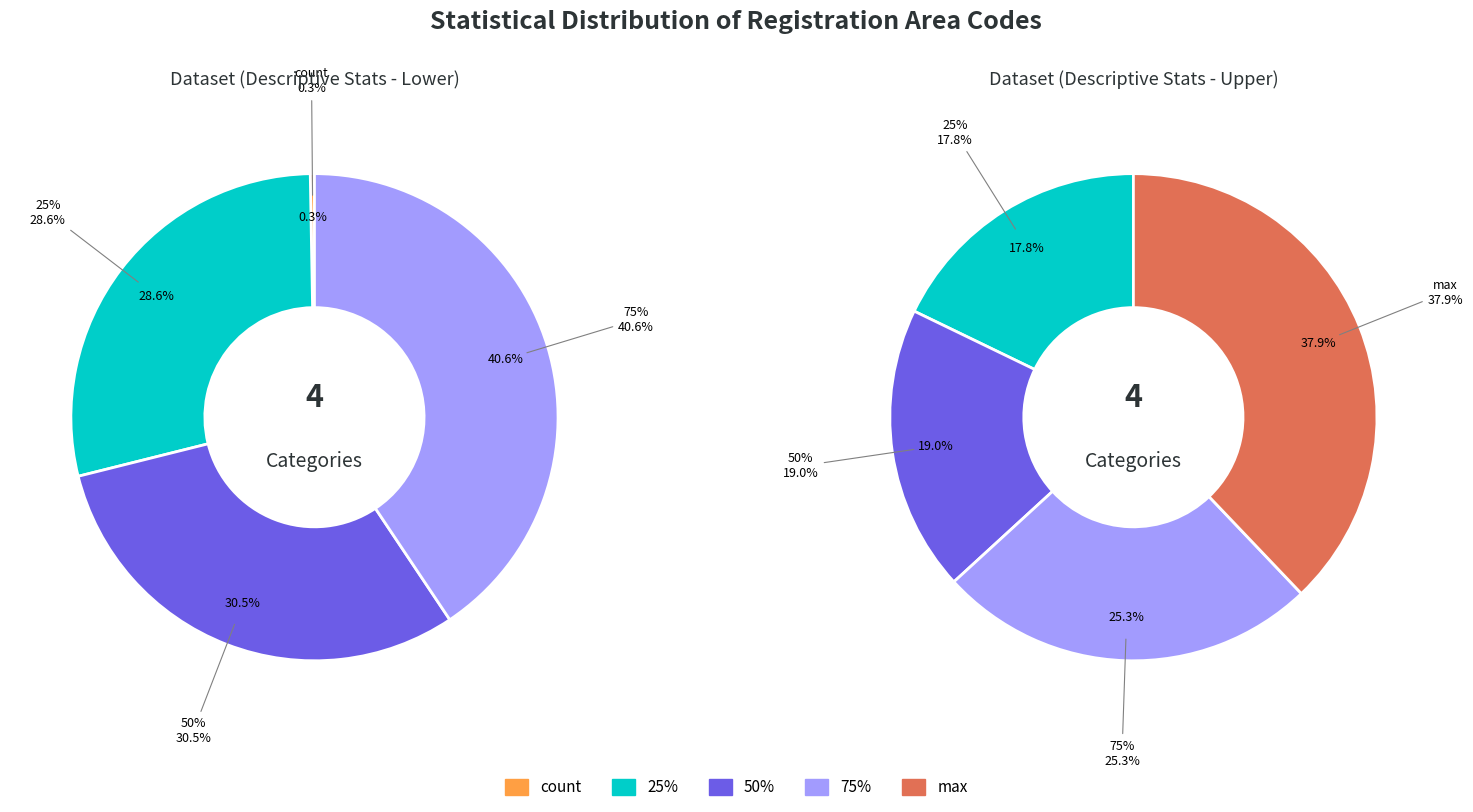

Is there any slice that represents more than half of the pie?

No